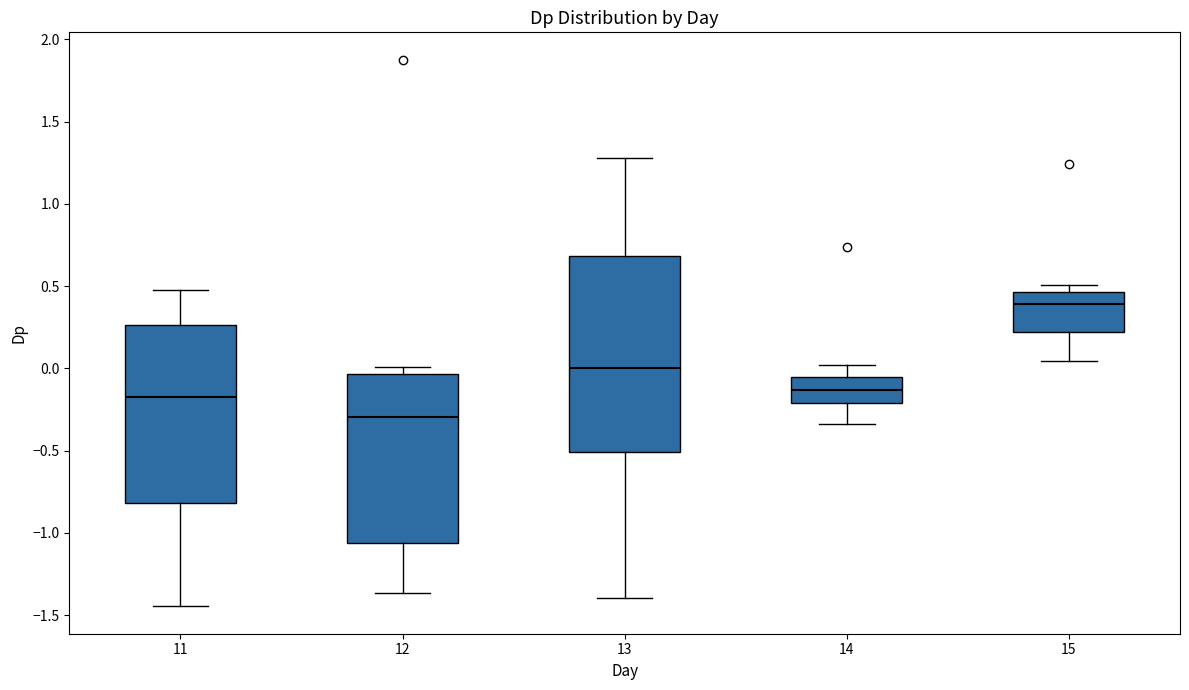

Which box is the tallest, from its lower edge to its upper edge?

13